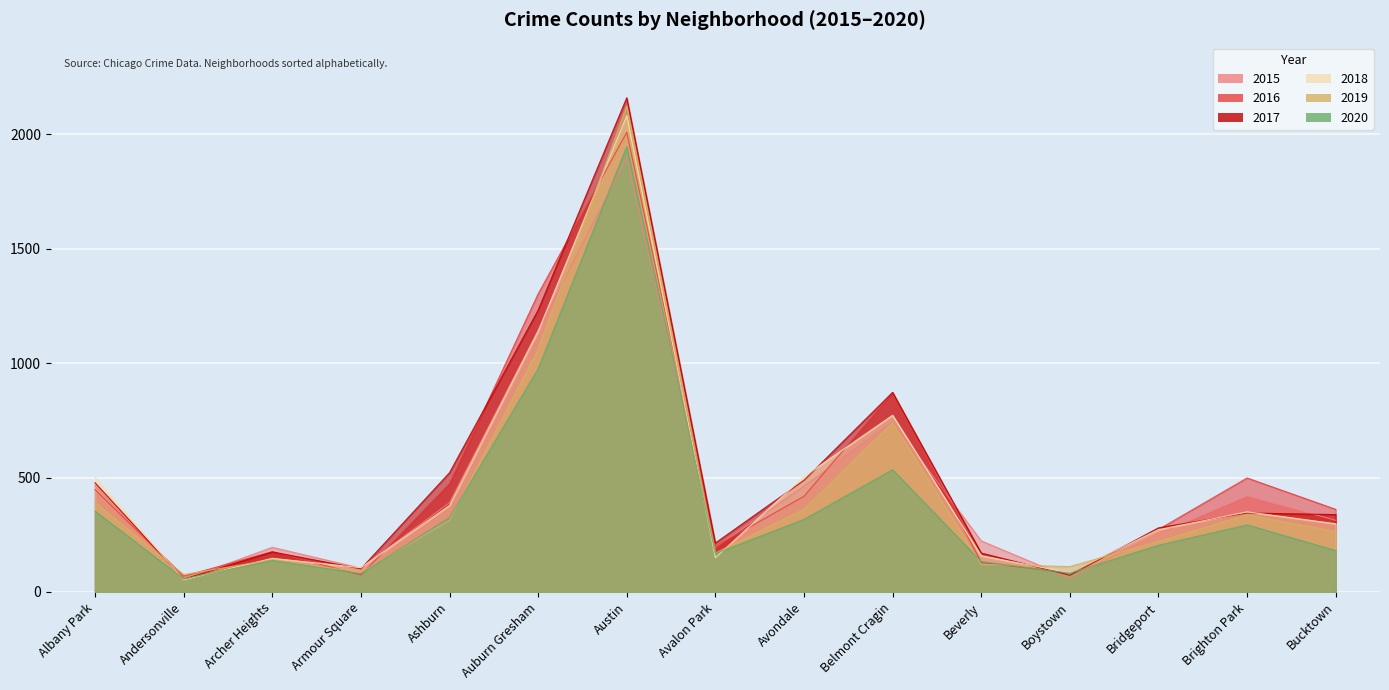

How many interior local peaks does the 2016 series have?

4